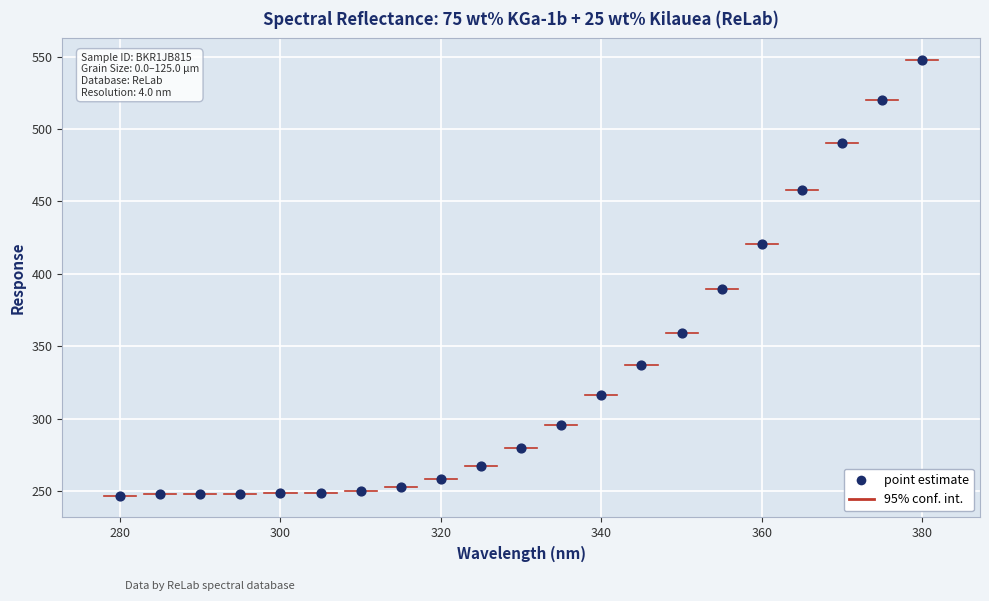

What is the range of X values (max minus min)?

100.0